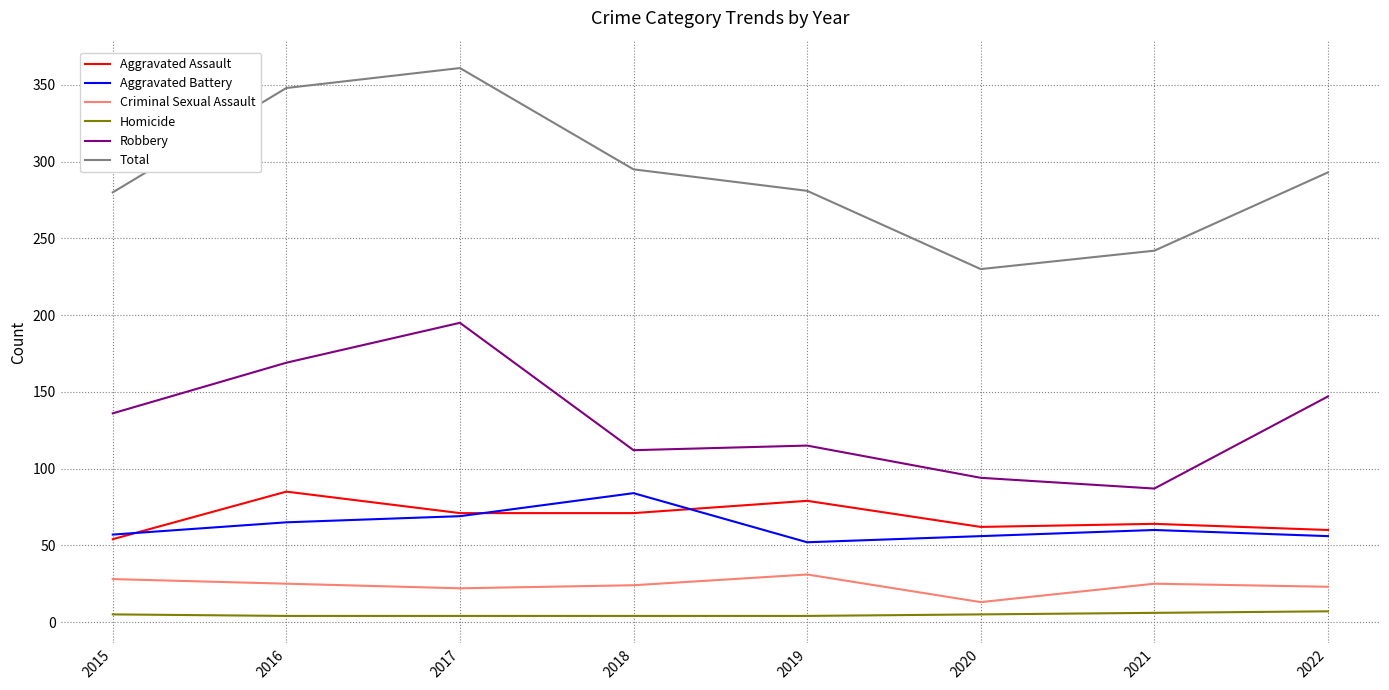

How many lines are shown in the chart?

6